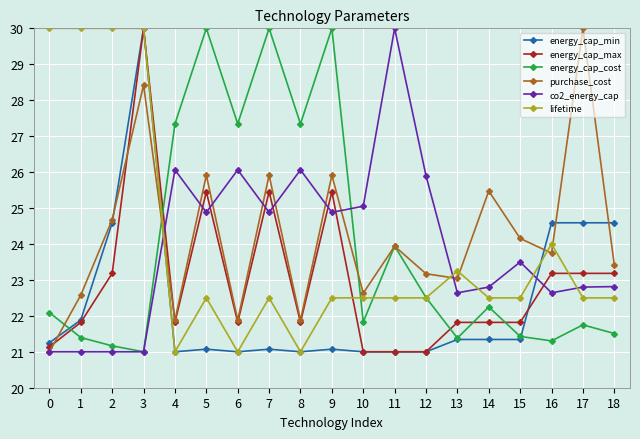

What is the total value across all series at 9?

149.8